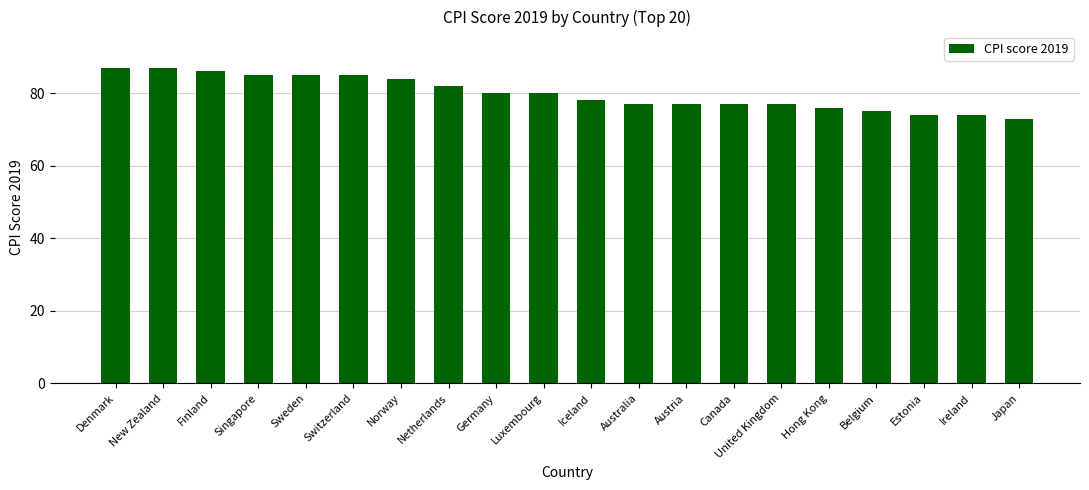

What is the value of the 20th bar from the left?

73